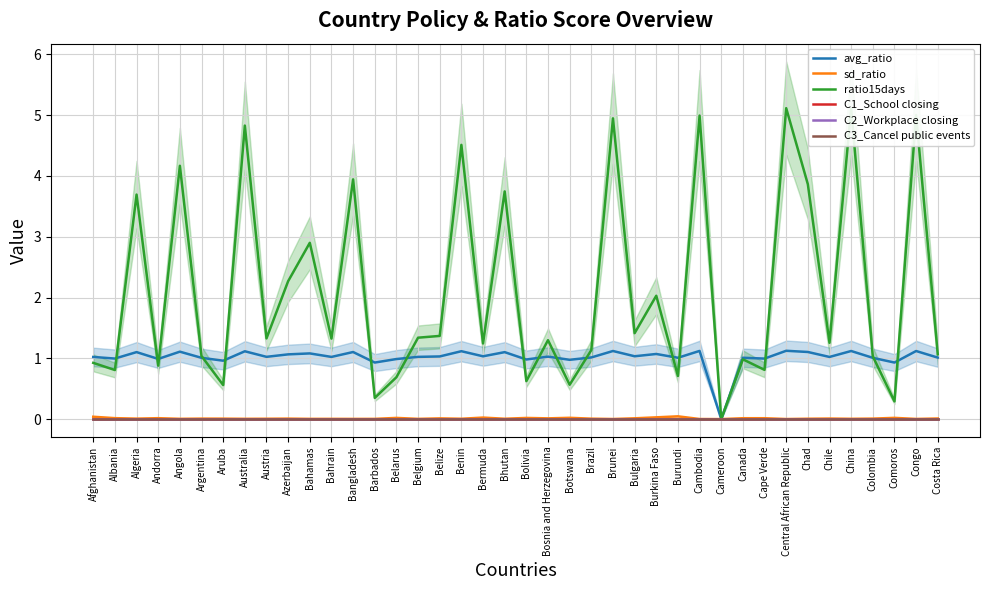

True or false: avg_ratio and sd_ratio intersect in this chart.

False